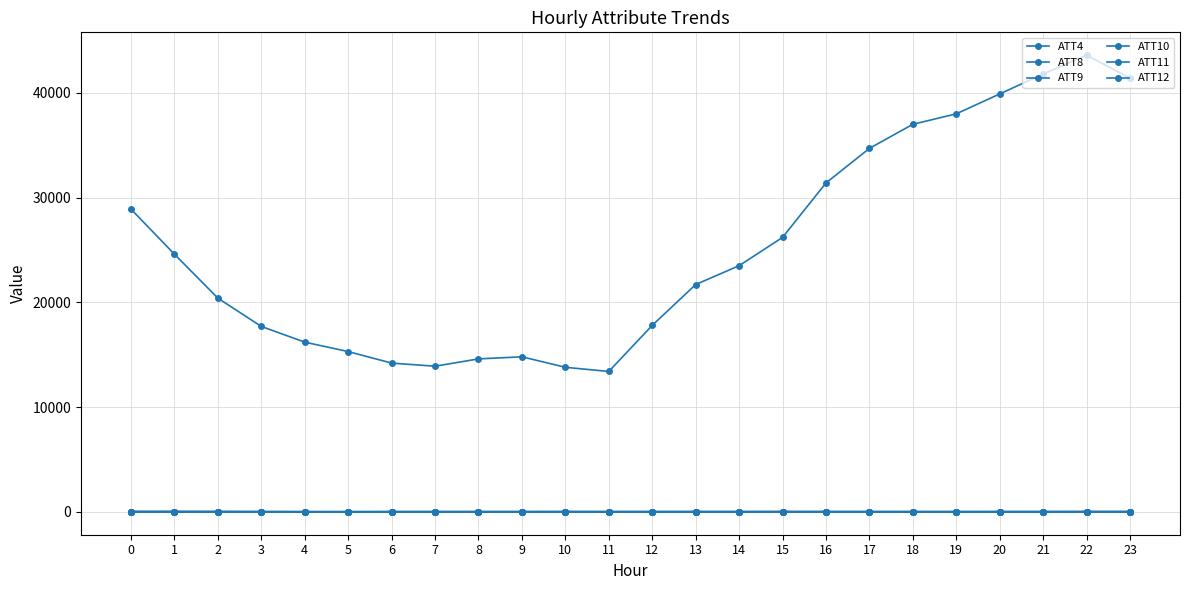

List the series in order of their peak value, lowest first.

ATT10, ATT12, ATT8, ATT11, ATT9, ATT4